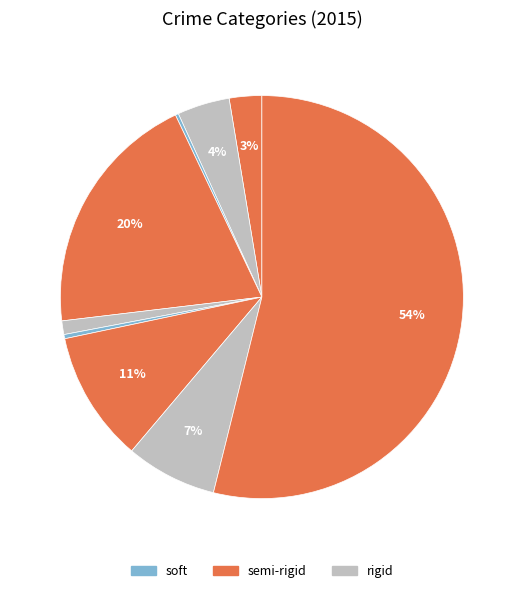

How many slices are in this pie chart?

9